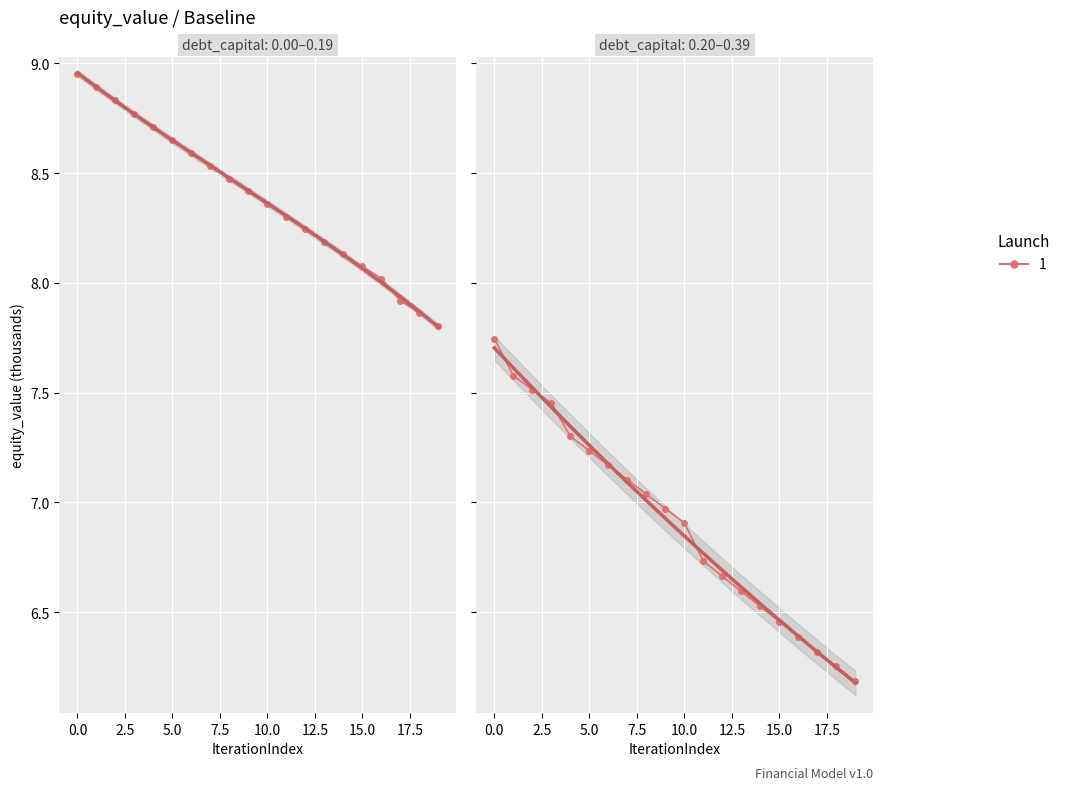

Is it true that the value at 0.0 is 13.7?

False